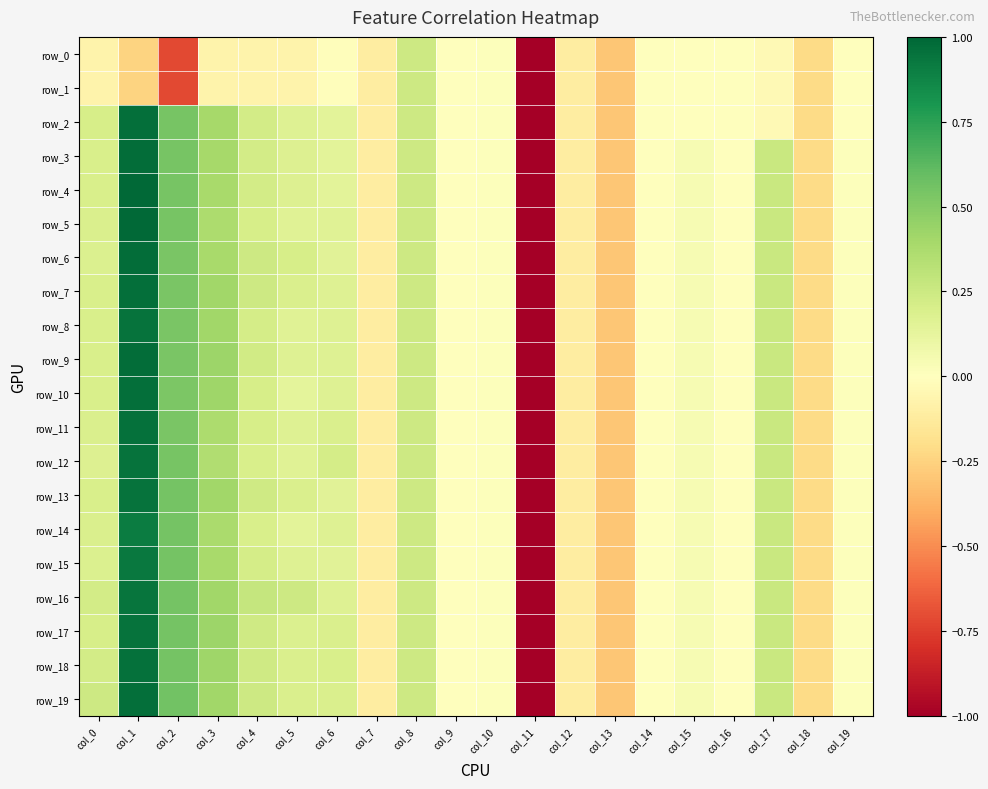

Is the value of row_1 at col_8 greater than the value of row_19 at col_8?

No